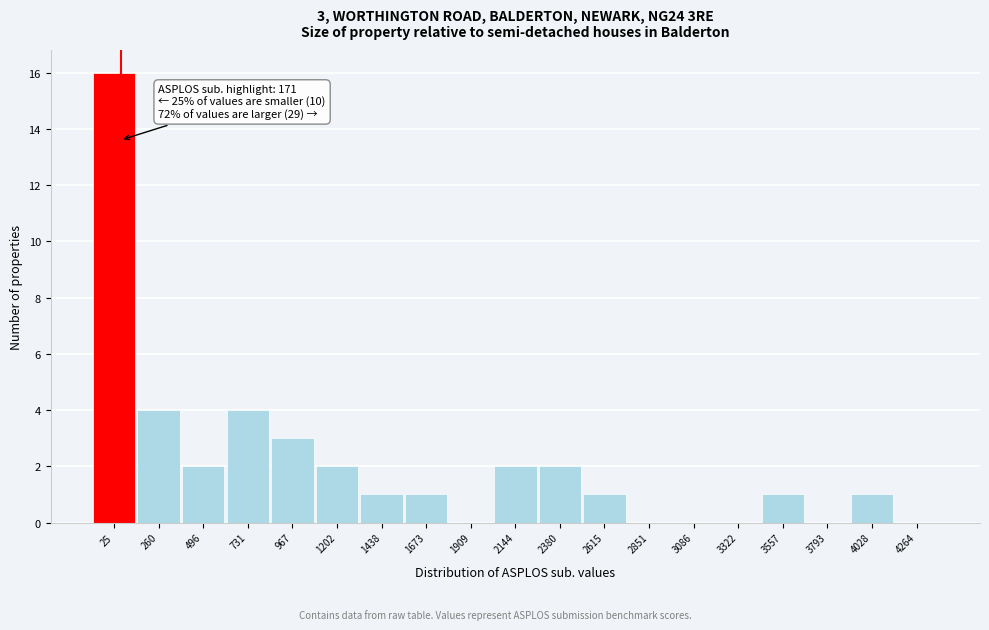

Reading left to right, extract all data points from this chart.

25=16	260=4	496=2	731=4	967=3	1202=2	1438=1	1673=1	1909=0	2144=2	2380=2	2615=1	2851=0	3086=0	3322=0	3557=1	3793=0	4028=1	4264=0